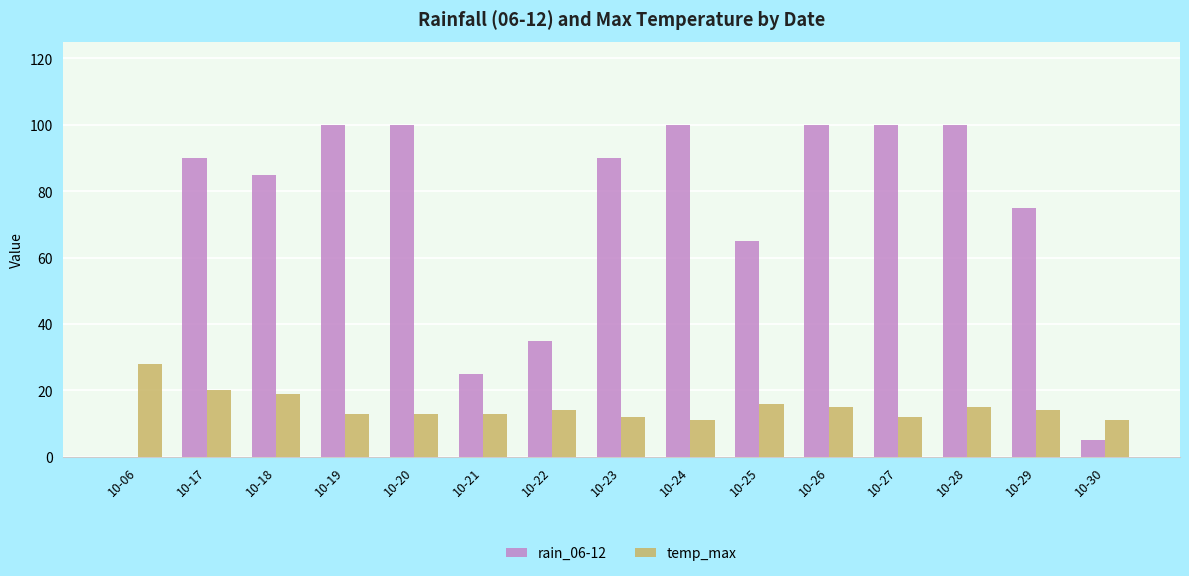

Which series has the largest total across all categories?

rain_06-12